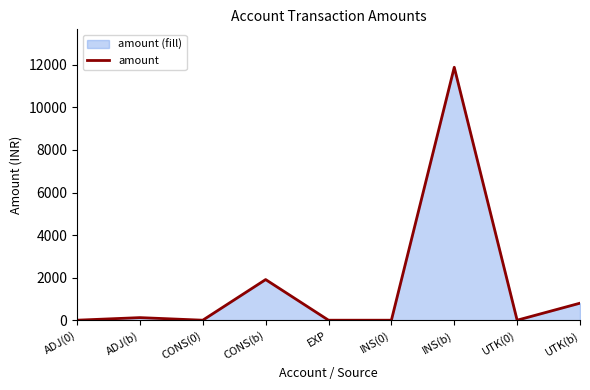

Which label corresponds to the smallest value in the chart?

ADJ(0)